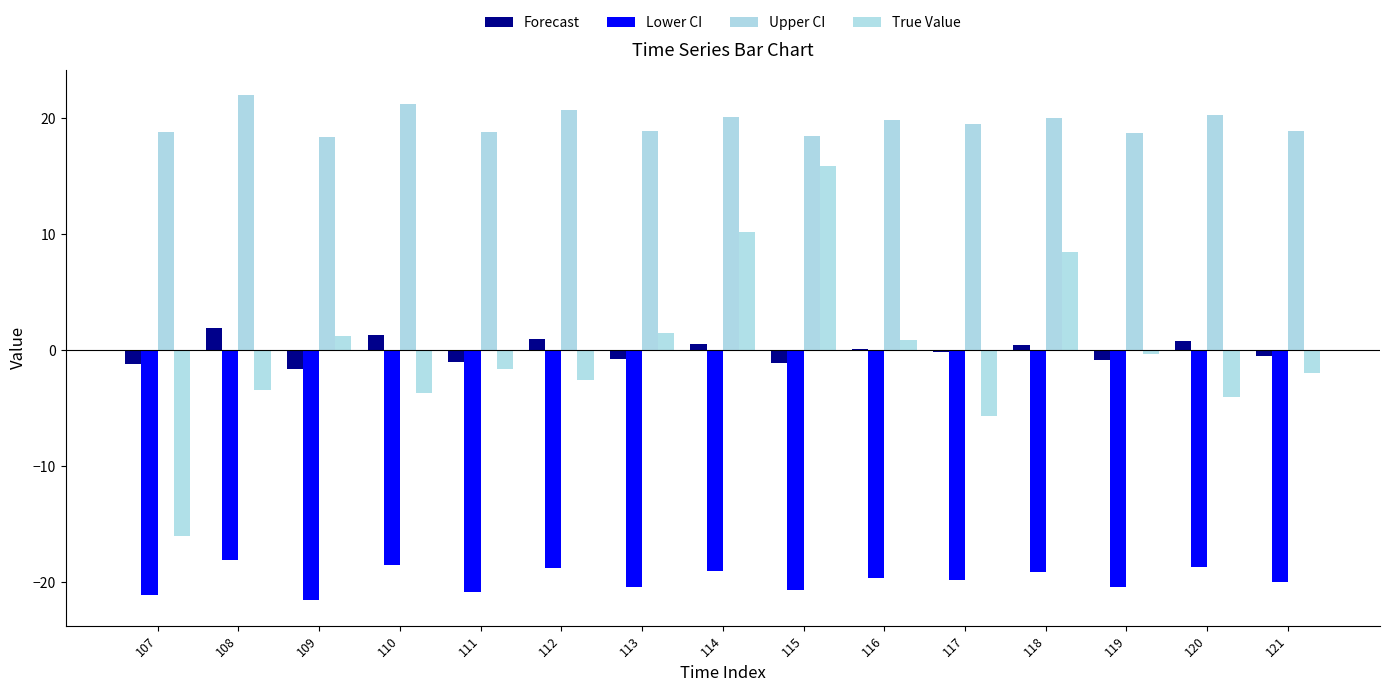

What are all the series names shown in the legend?

Forecast, Lower CI, Upper CI, True Value